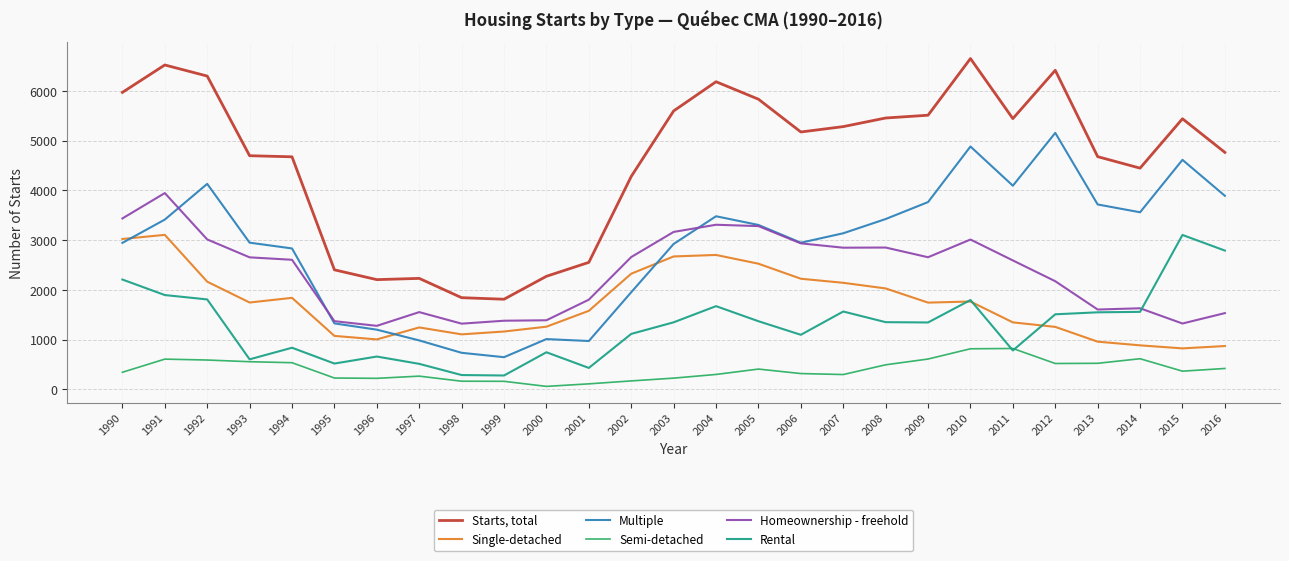

How many distinct data groups are displayed?

6